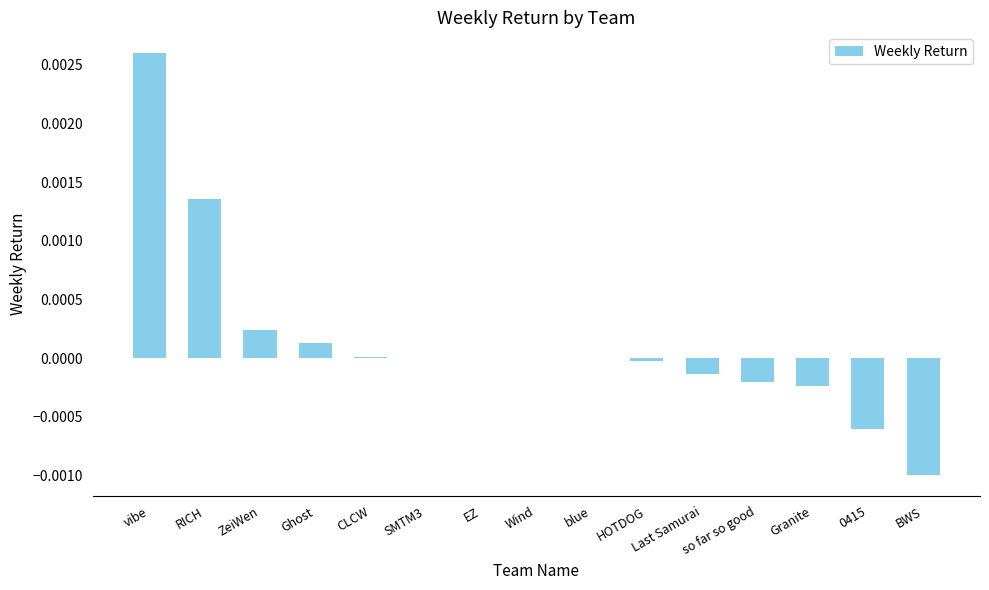

Which category has the highest value across all series?

vibe